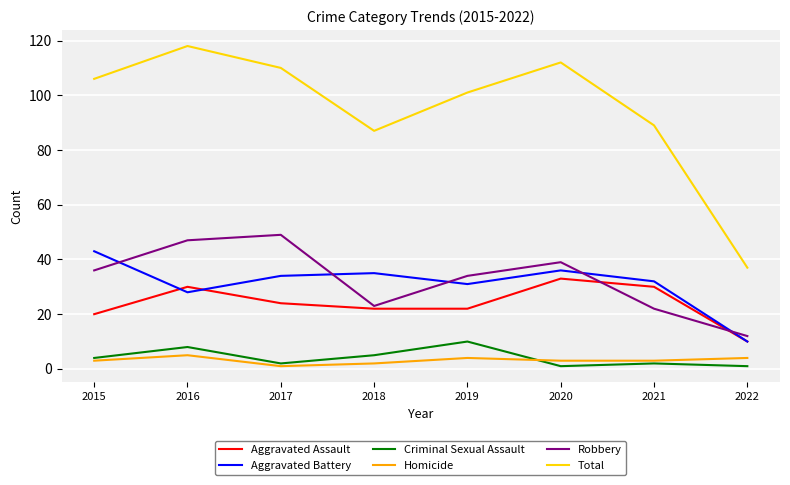

At which category does Robbery reach its first local valley?

2018